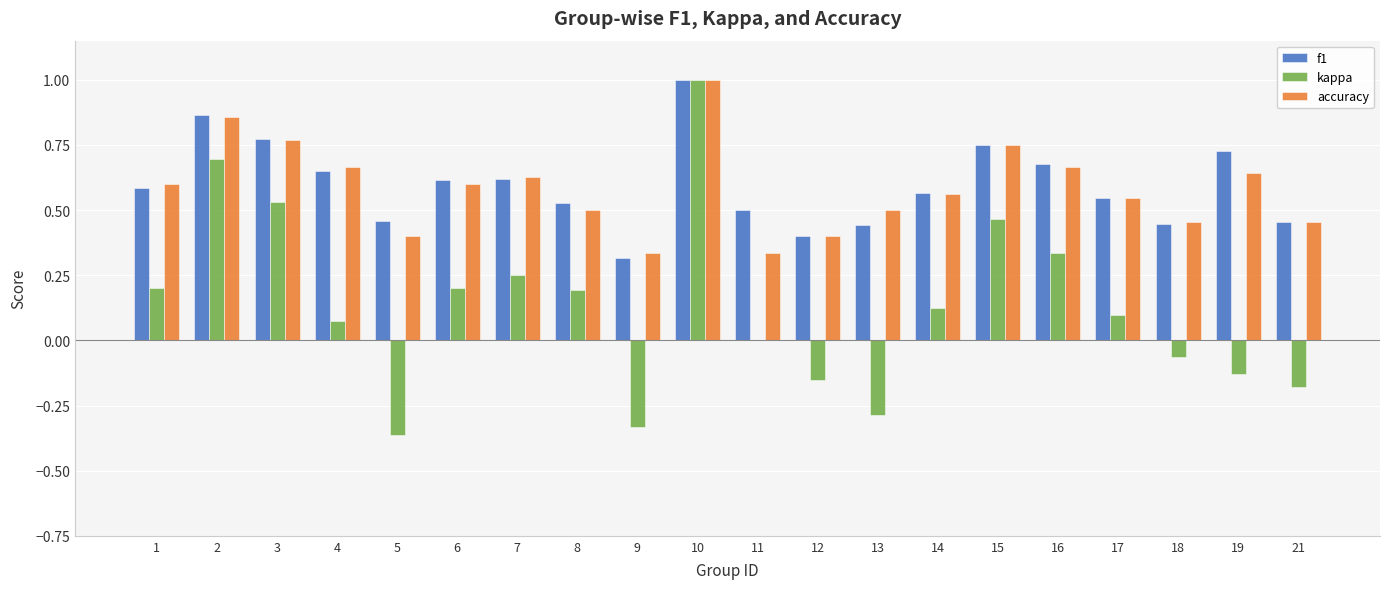

At which label does accuracy reach its peak?

10